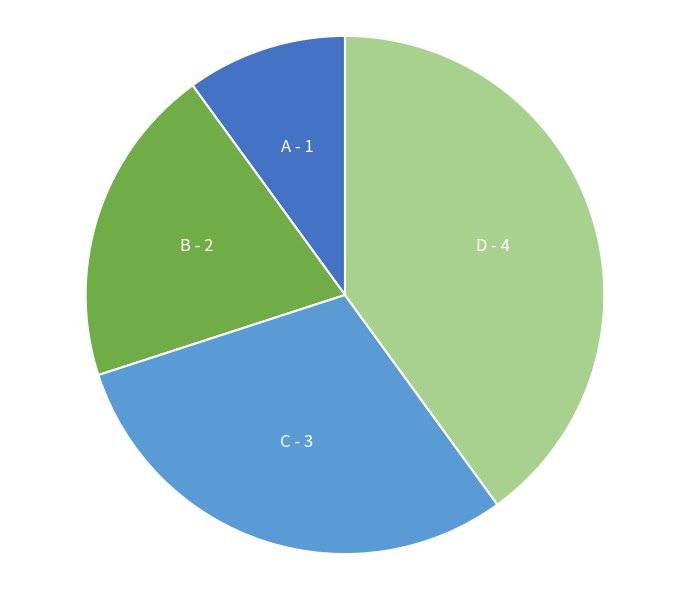

Combined, do D - 4 and C - 3 account for over 50%?

Yes